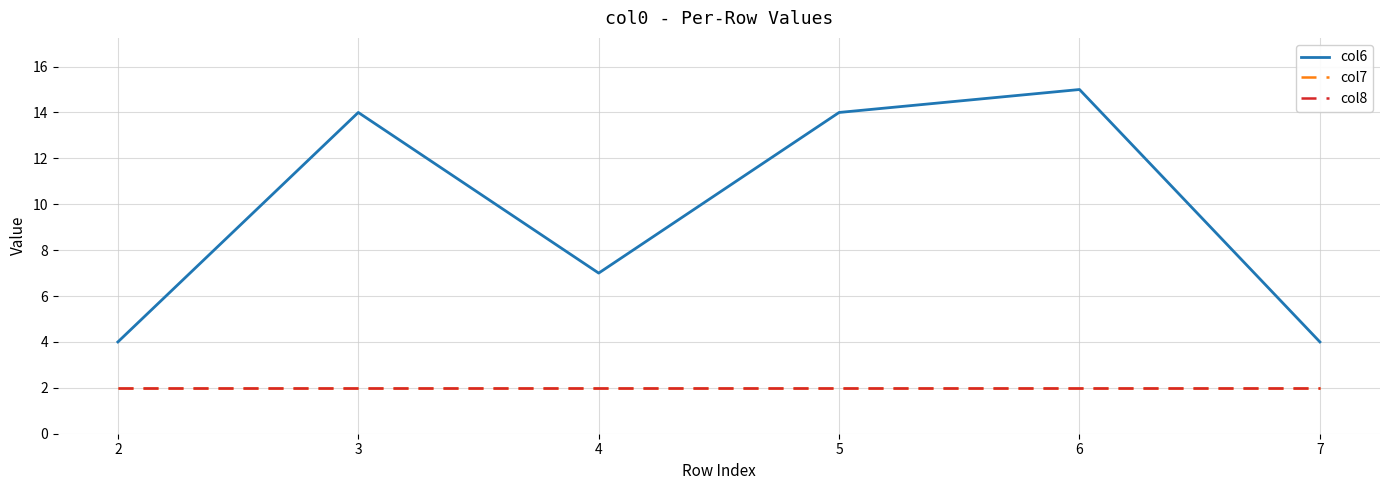

True or false: col6 has a value of 22 at 6.

False